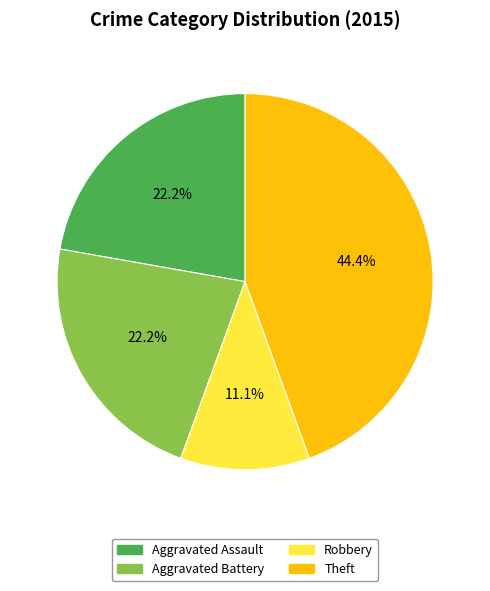

True or false: Aggravated Battery accounts for 22% of the total.

True